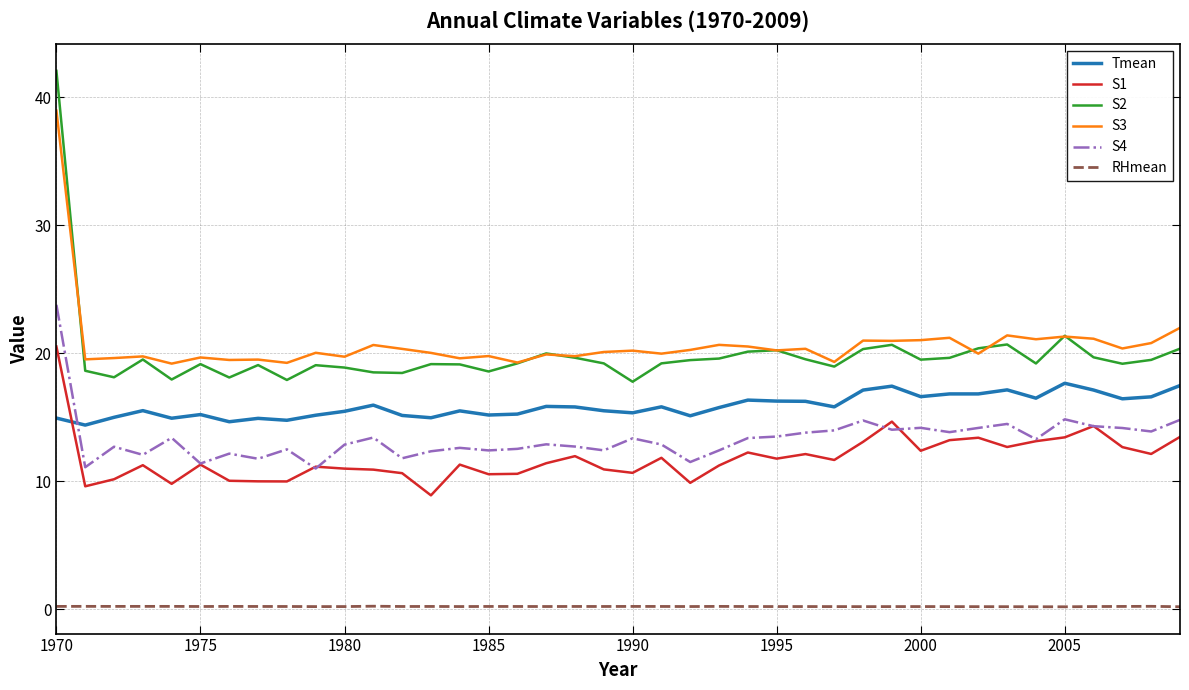

List the series in order of their peak value, highest first.

S2, S3, S4, S1, Tmean, RHmean